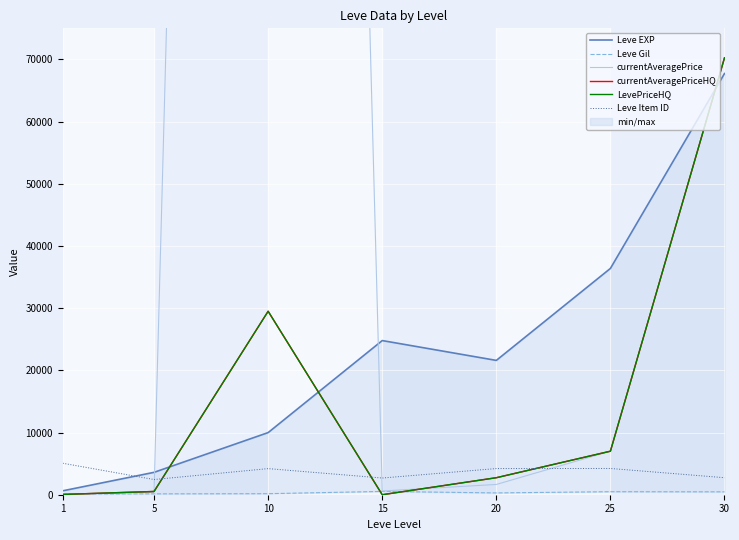

Where is the first local maximum for currentAveragePrice?

10